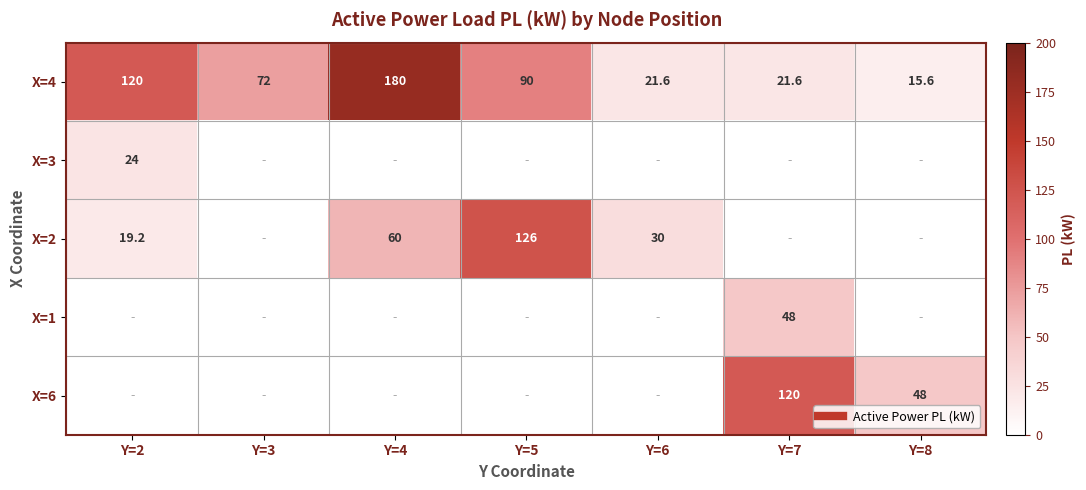

Which series has the largest total across all categories?

X=4